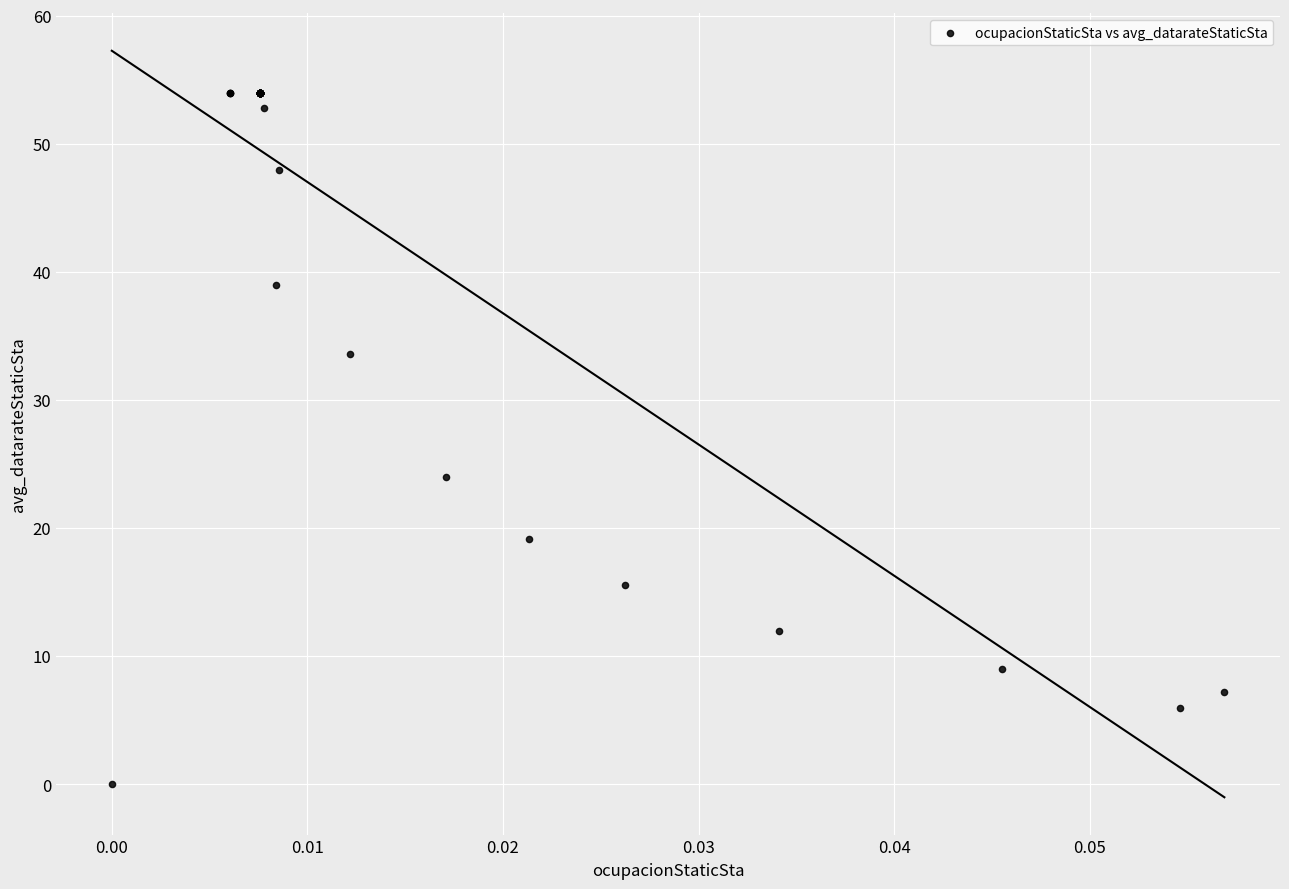

What Y value in the scatter plot is closest to 27?

24.0